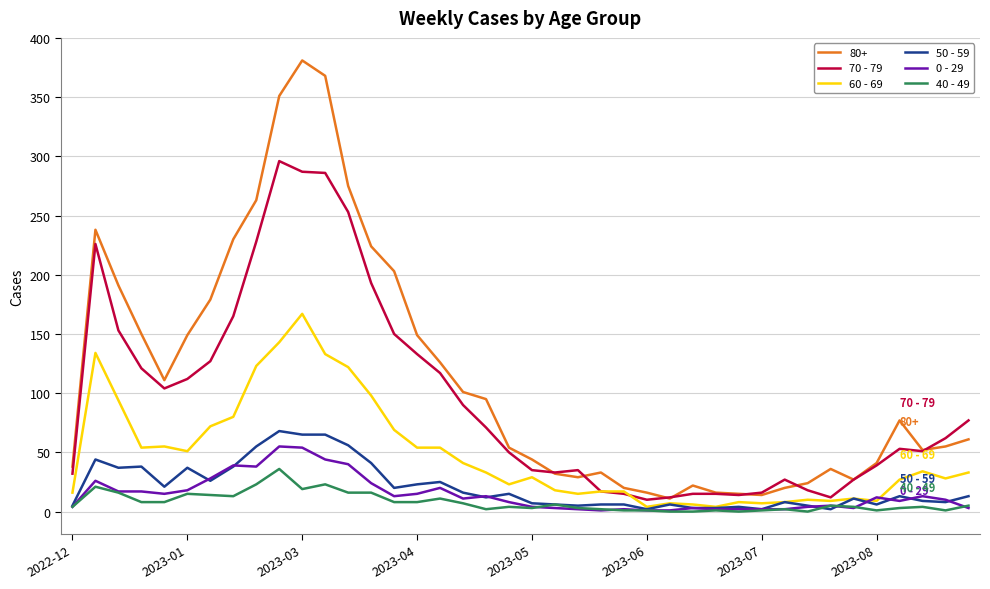

How many distinct data groups are displayed?

6